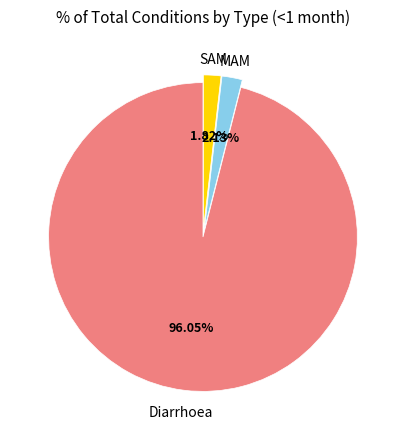

Is there a majority slice in this chart?

Yes